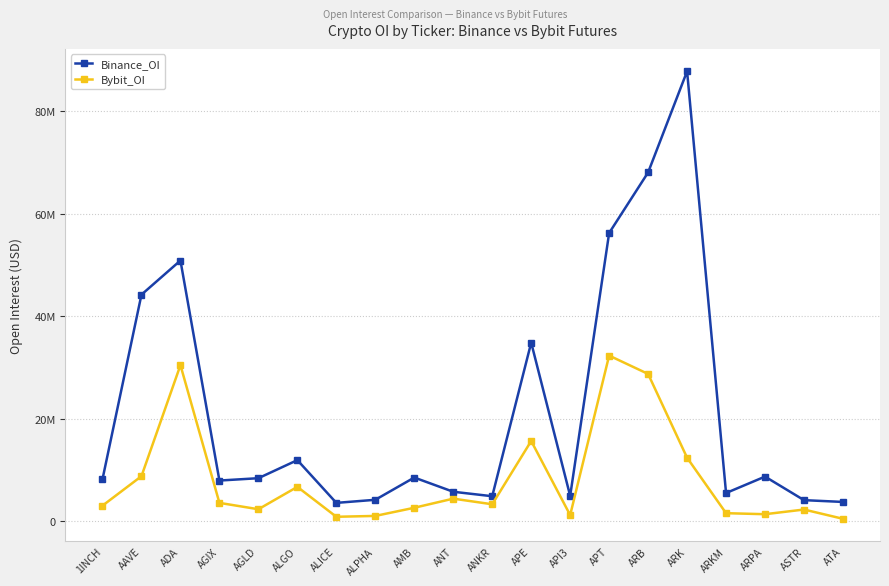

How many interior local valleys does the Bybit_OI series have?

5